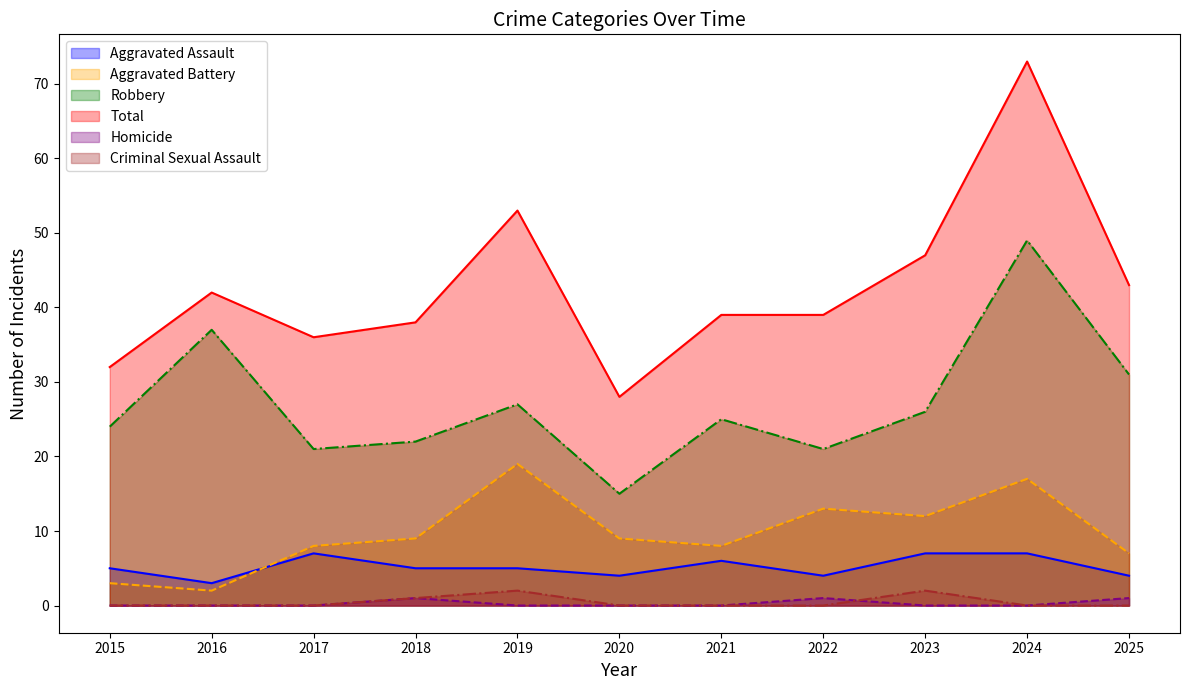

What is the total value across all series at 2020?

56